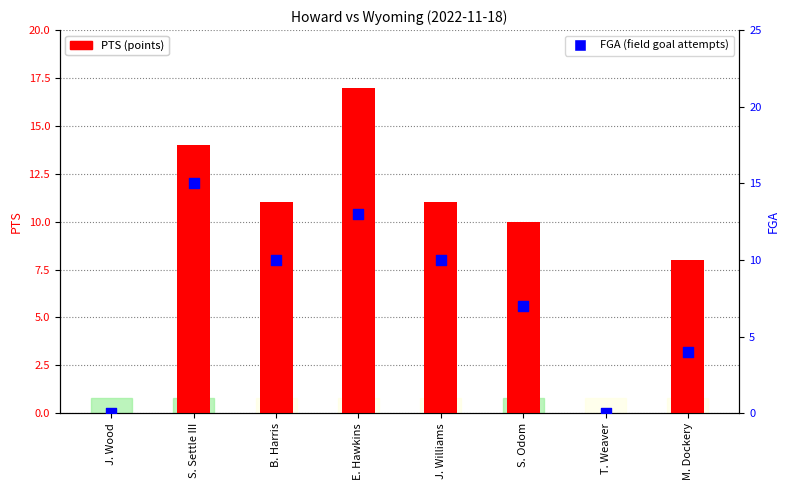

Which series has the largest total across all categories?

PTS (points)